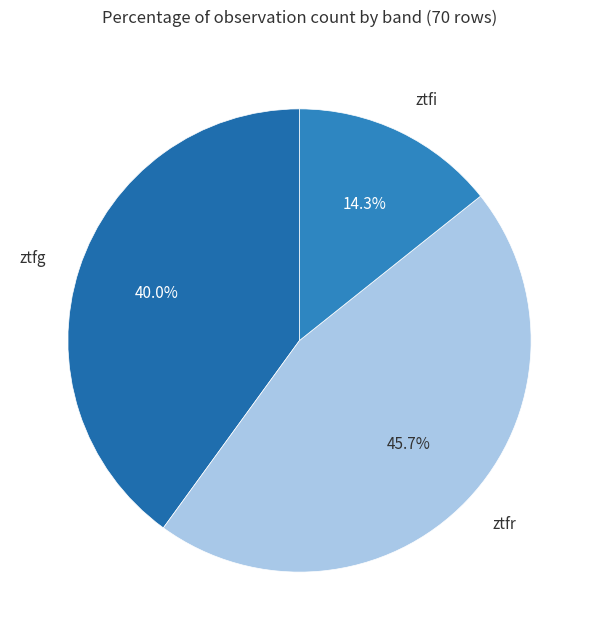

Count the number of slices in the pie.

3